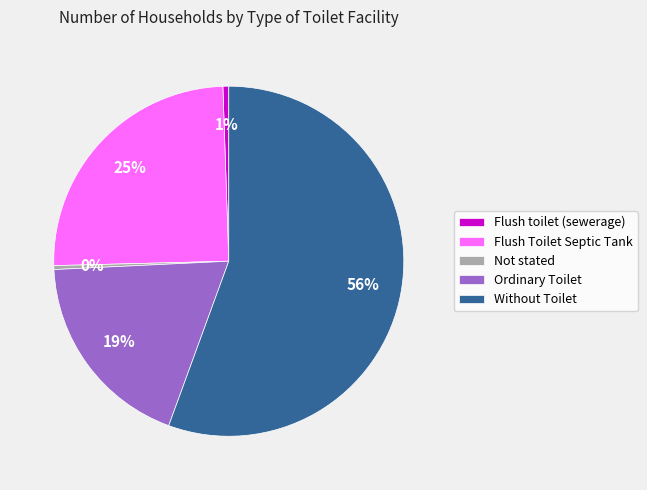

Which has a higher value, Without Toilet or Not stated?

Without Toilet